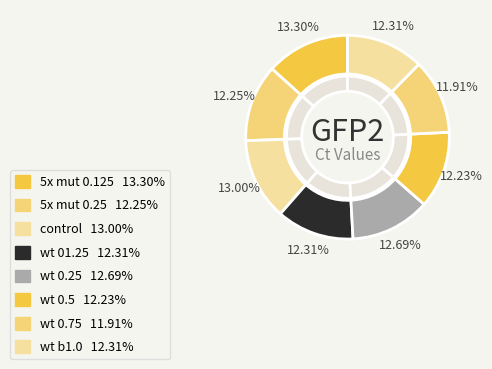

To the nearest percent, what percentage of the pie is 5x mut 0.125?

13%